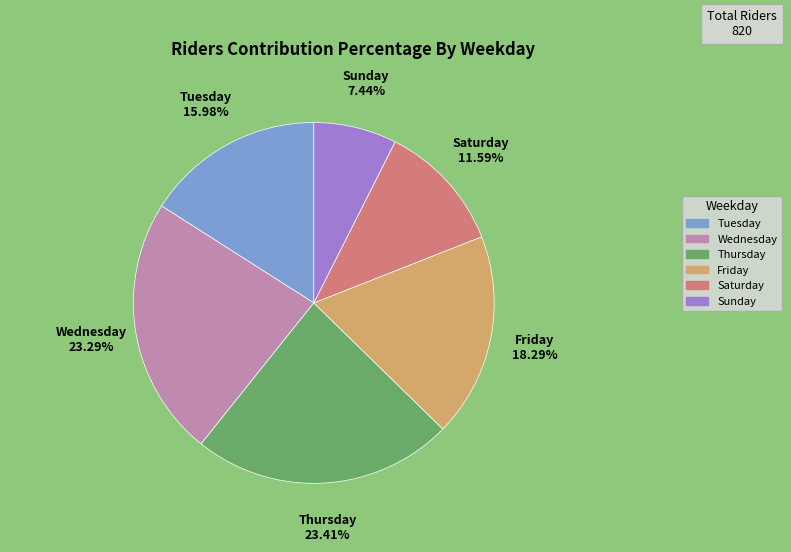

To the nearest percent, what is the difference between the Thursday and Saturday slice percentages?

12%